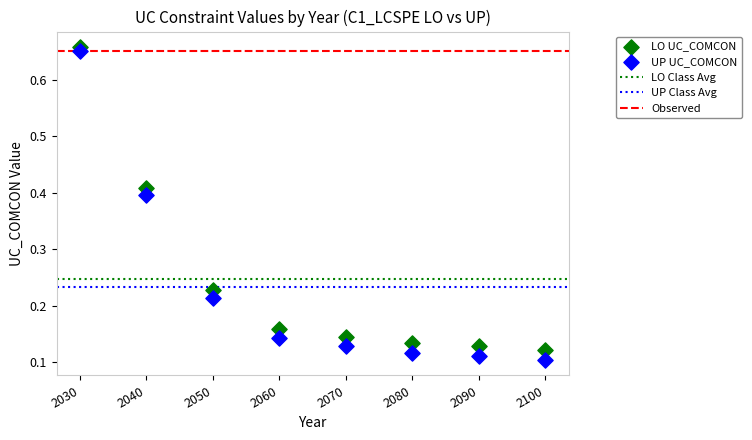

Across all data points, what is the range of X values (max minus min)?

70.0